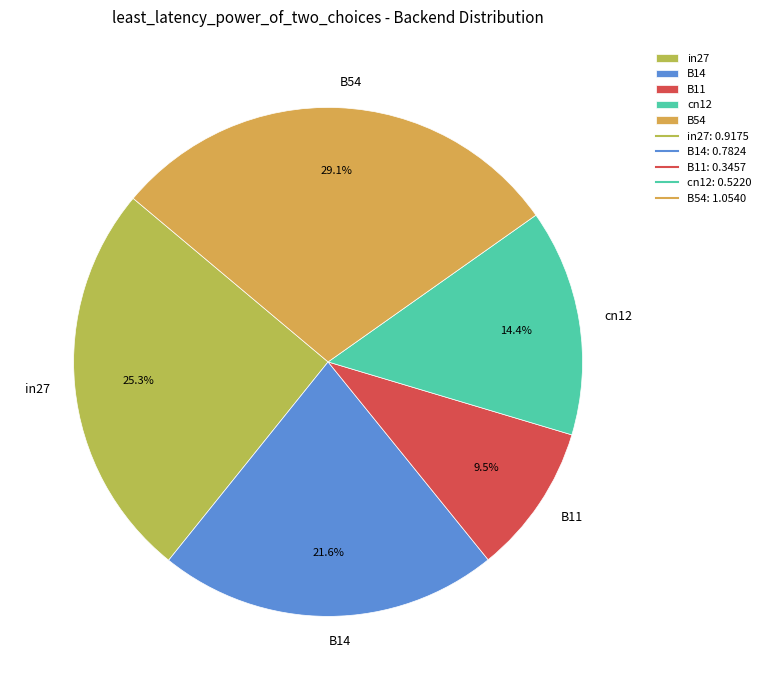

Which category has the biggest portion of the pie?

B54